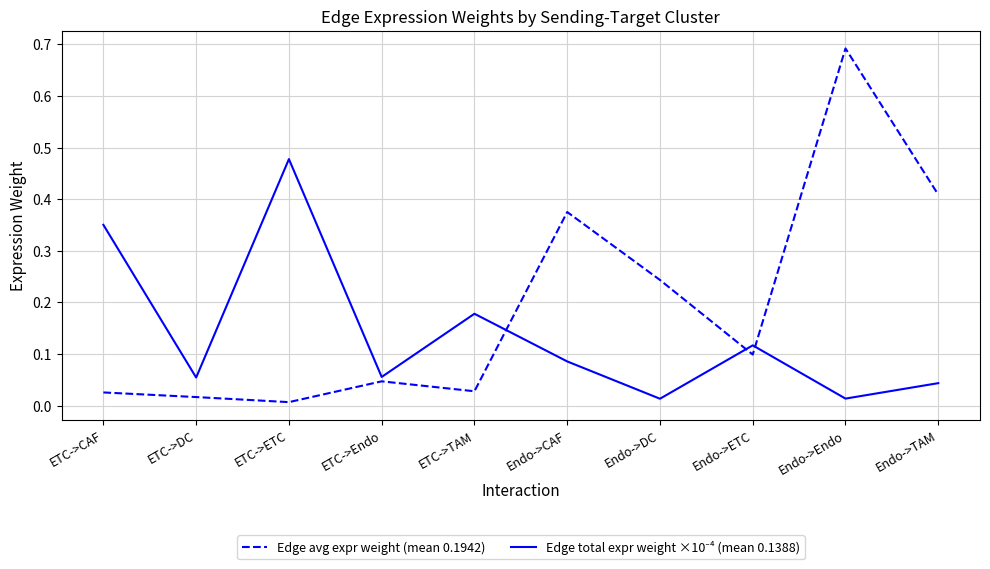

Which category has the highest value across all series?

Endo->Endo